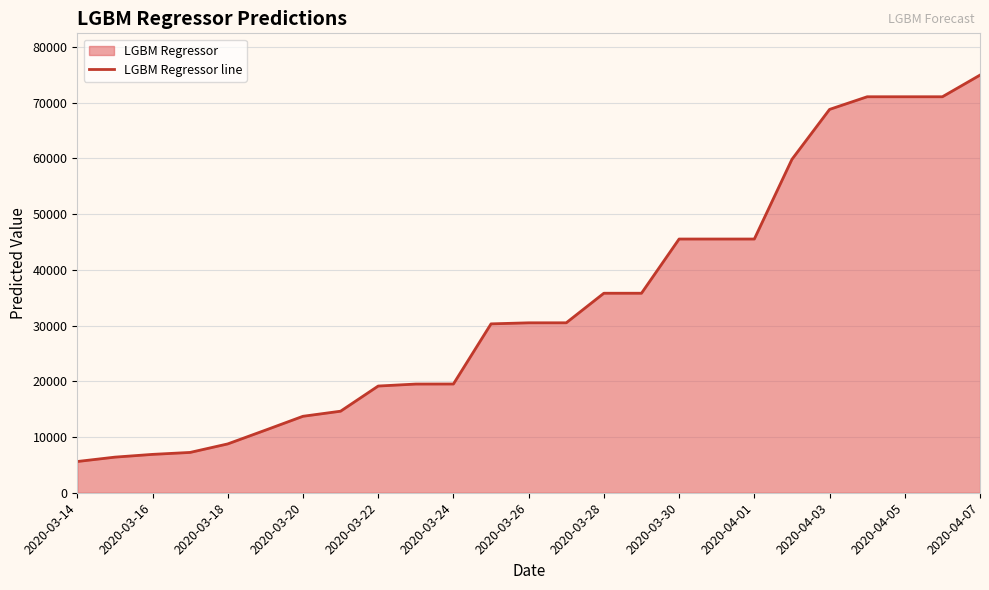

What is the smallest value displayed?

5607.4